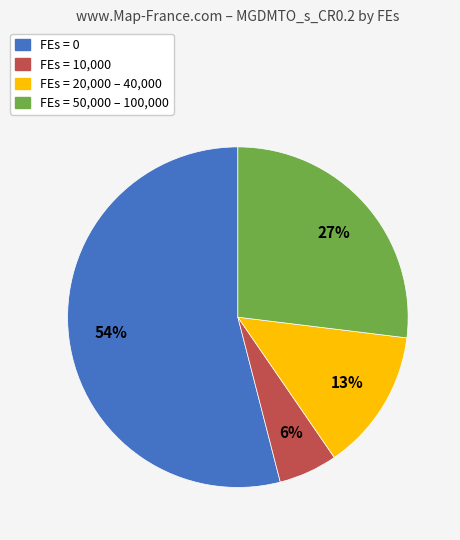

Does any single category account for the majority?

Yes